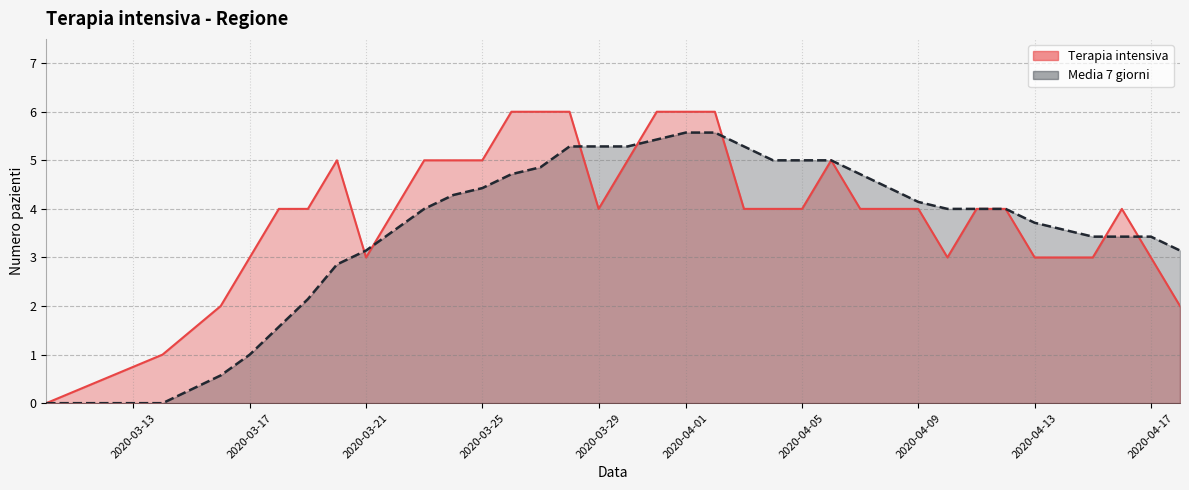

Which series has the widest spread of values?

Terapia intensiva